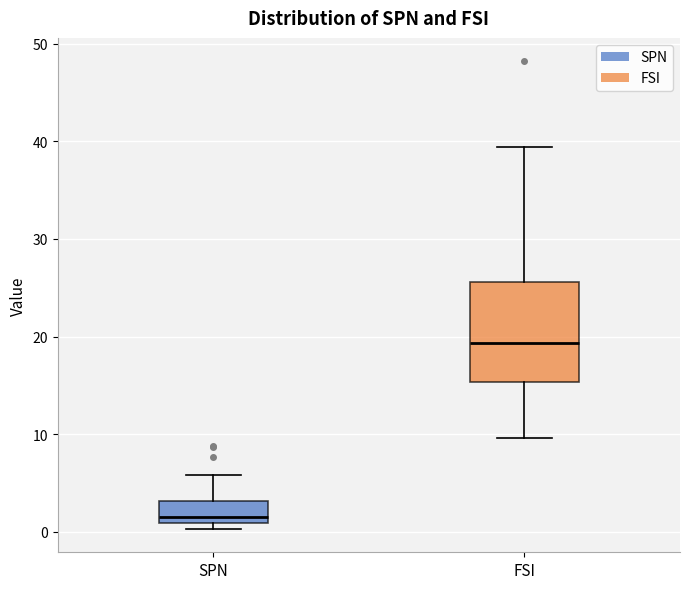

Comparing the boxes themselves (not the whiskers), which one is the tallest?

FSI